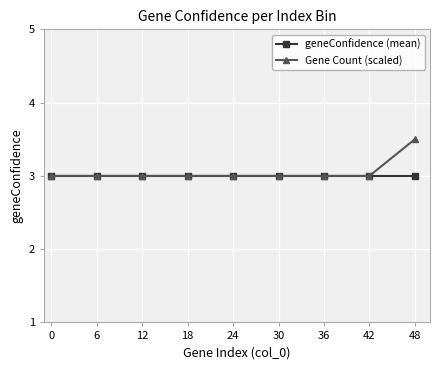

Is the value of Gene Count (scaled) at 48 greater than the value of geneConfidence (mean) at 48?

Yes